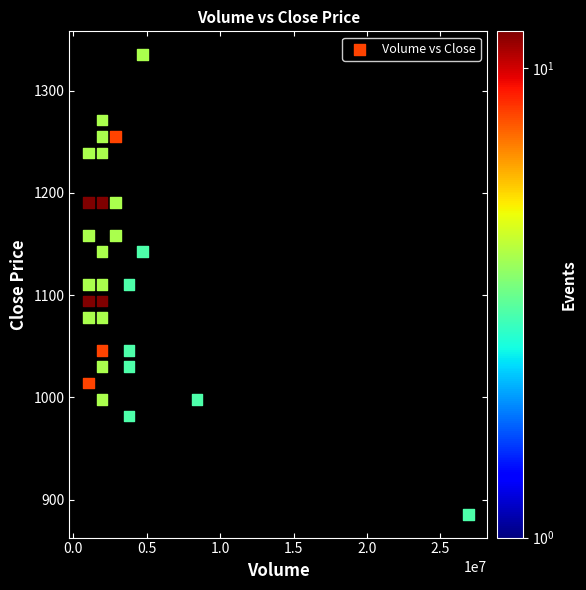

What is the range of X values (max minus min)?

25861972.1